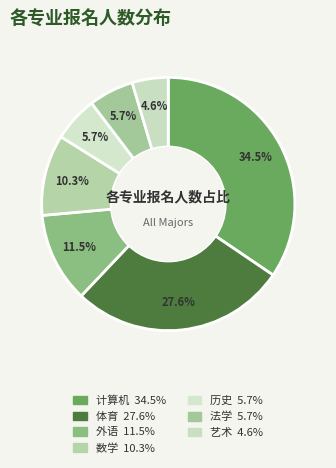

Which category has the biggest portion of the pie?

计算机